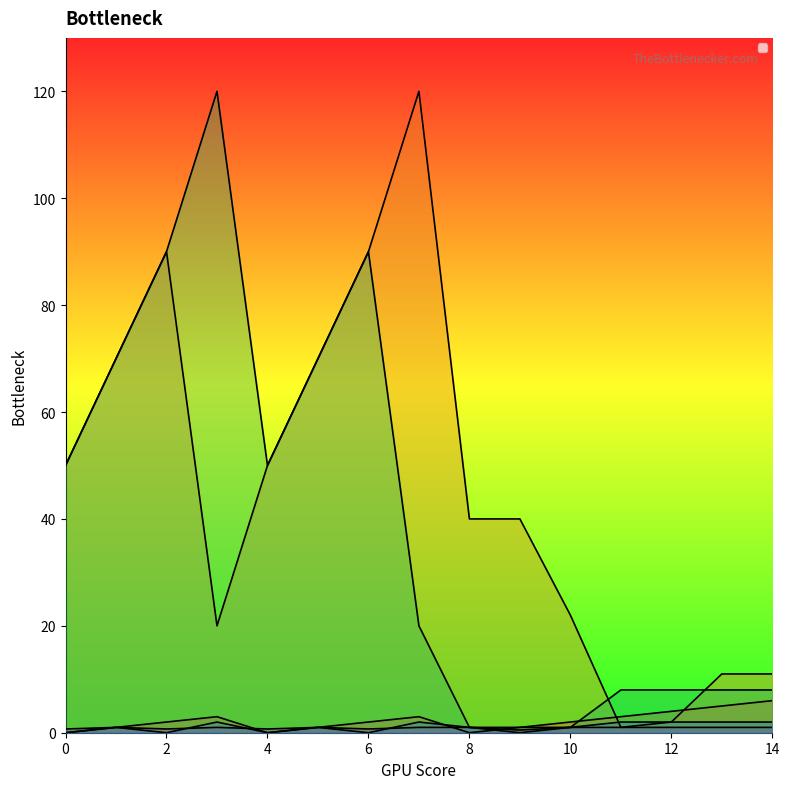

Where is the first local maximum for _Ratio?

1